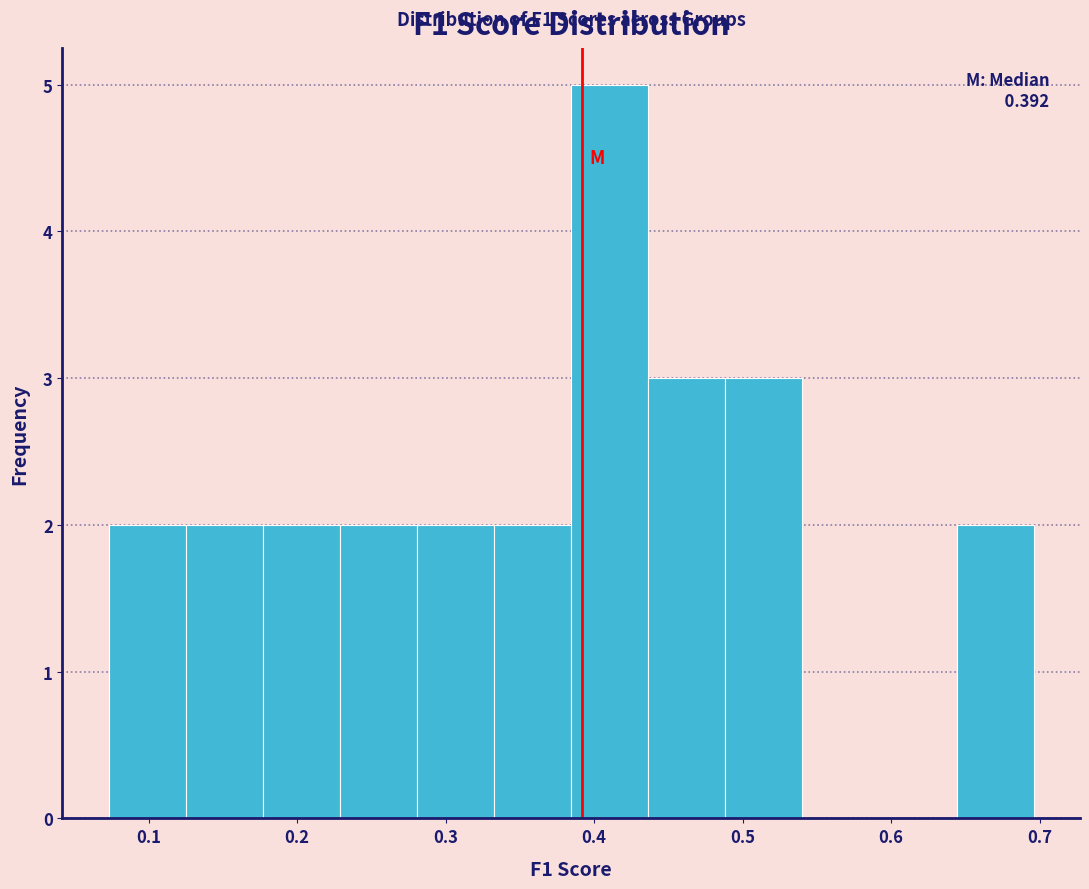

Over which range of the x-axis is the bar tallest?

0.38 to 0.44